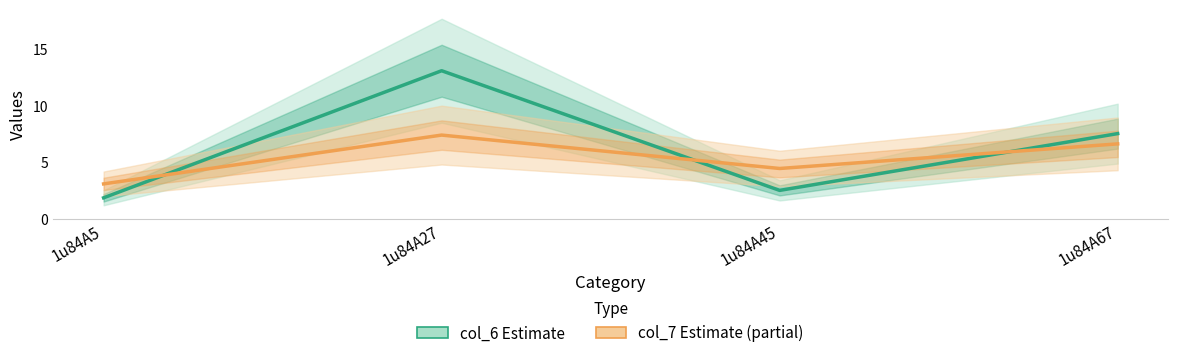

The col_6 (Estimate) series shows 7.5 at 1u84A67. True or false?

True